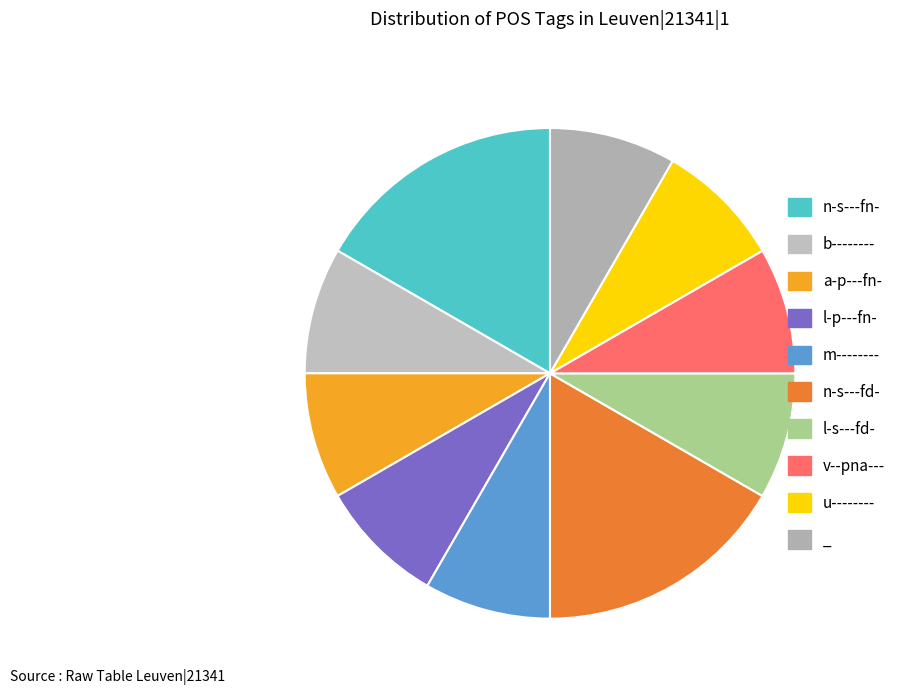

To the nearest percent, what is the combined percentage of n-s---fn- and l-p---fn-?

25%